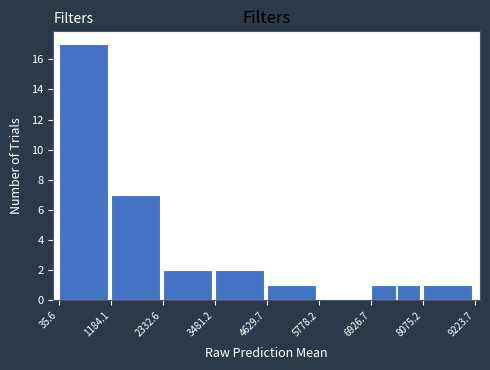

What is the height of the bar covering 1184.1 to 2332.6 on the x-axis? The values are not printed on the chart, so give them approximately, as read against the axis.

7